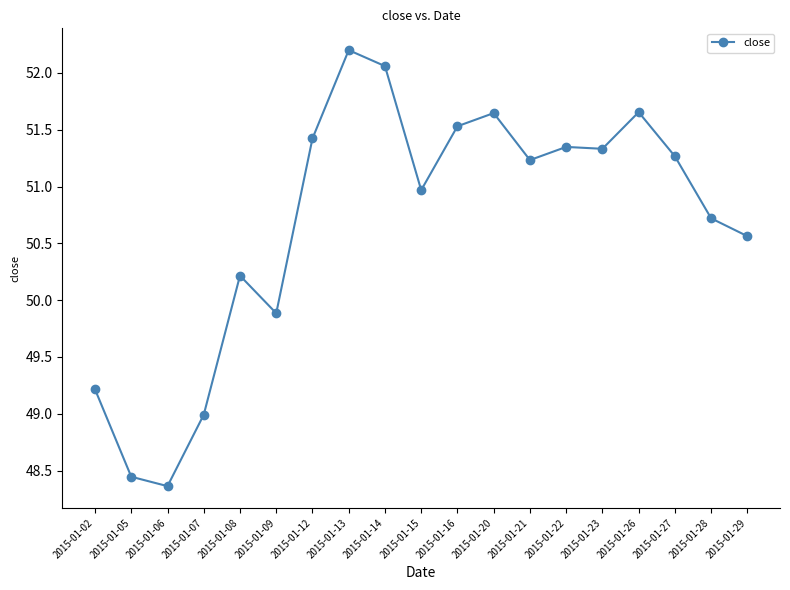

Where does the data first go above 51?

2015-01-12